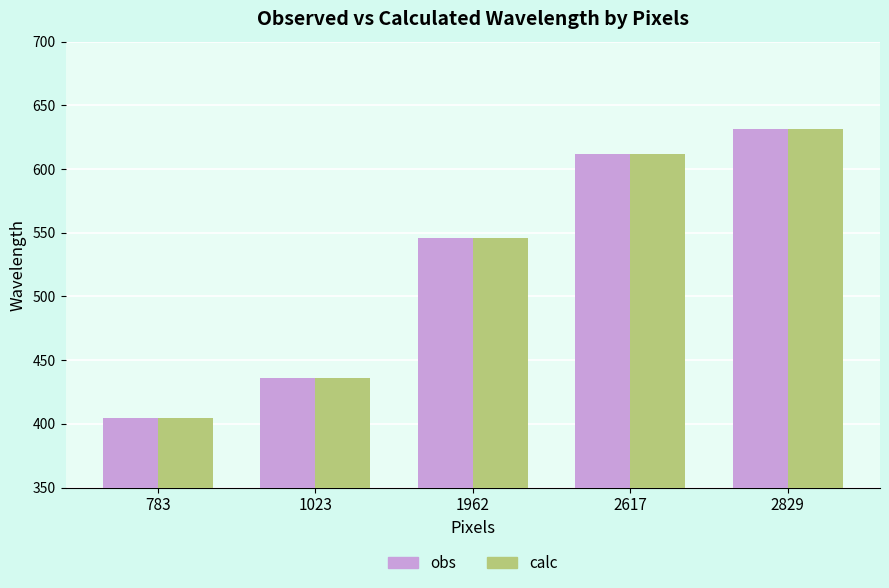

The value of obs at 1962 is 546.1. True or false?

True